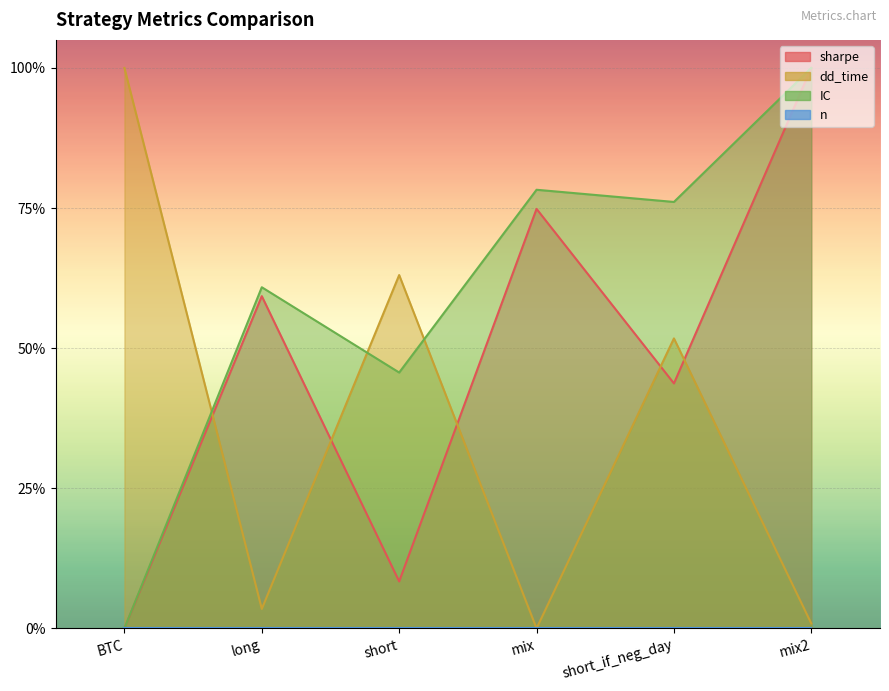

Reading left to right, what are all the values shown in this chart?

sharpe: 0.0	0.6	0.1	0.7	0.4	1.0
dd_time: 1.0	0.0	0.6	0.0	0.5	0.0
IC: 0.0	0.6	0.5	0.8	0.8	1.0